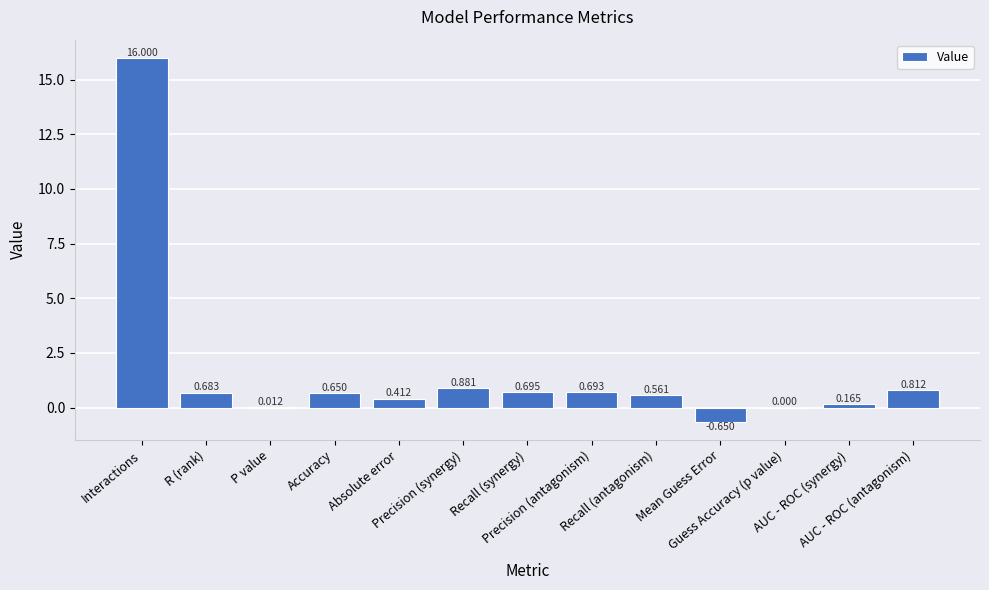

Reading left to right, list all the values displayed in this chart.

16.0	0.7	0.0	0.7	0.4	0.9	0.7	0.7	0.6	-0.7	0.0	0.2	0.8